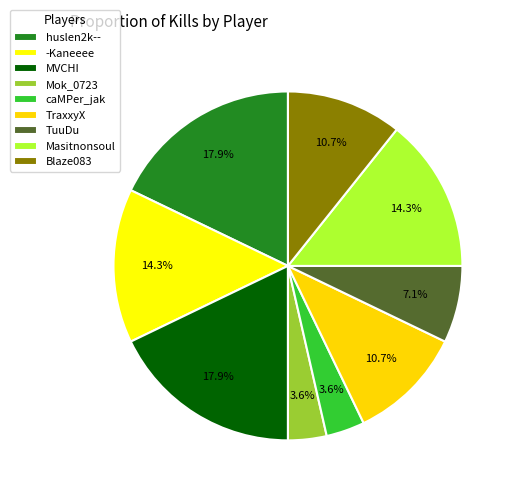

Combined, do Mok_0723 and TuuDu account for over 50%?

No